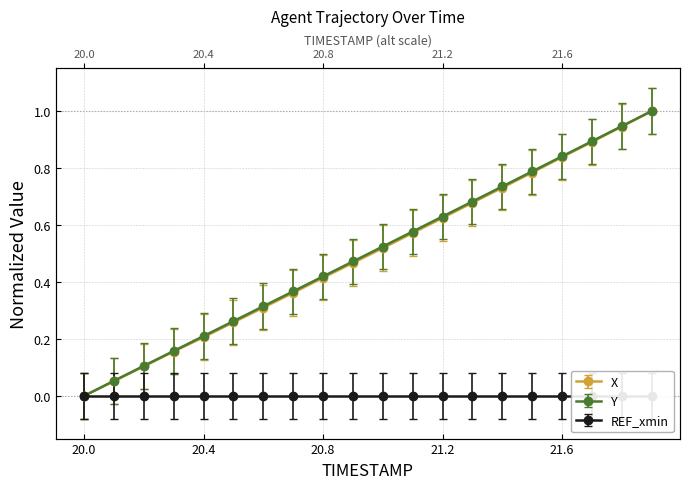

True or false: X and Y intersect in this chart.

False